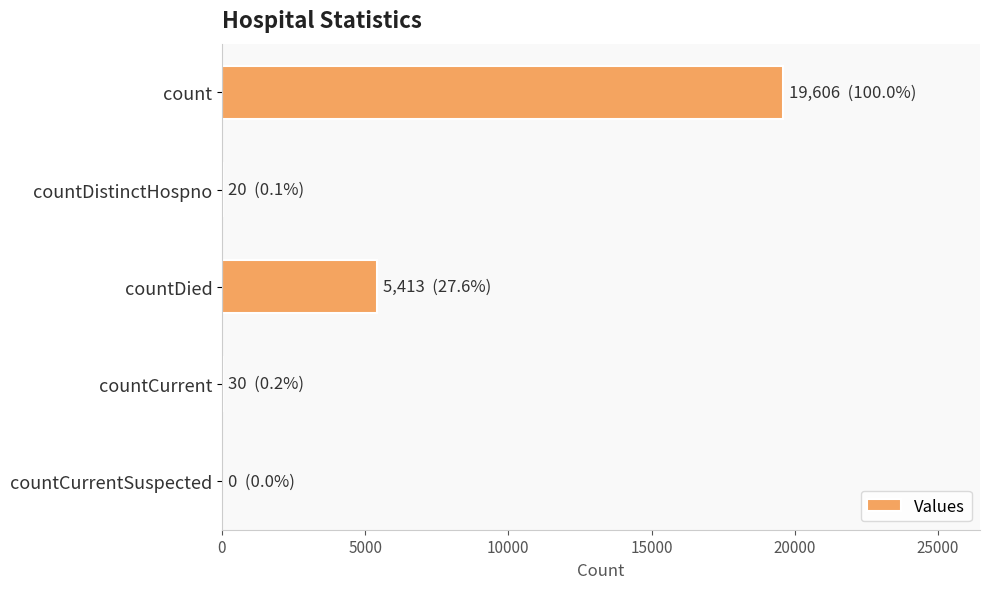

Count the number of categories in the chart.

5